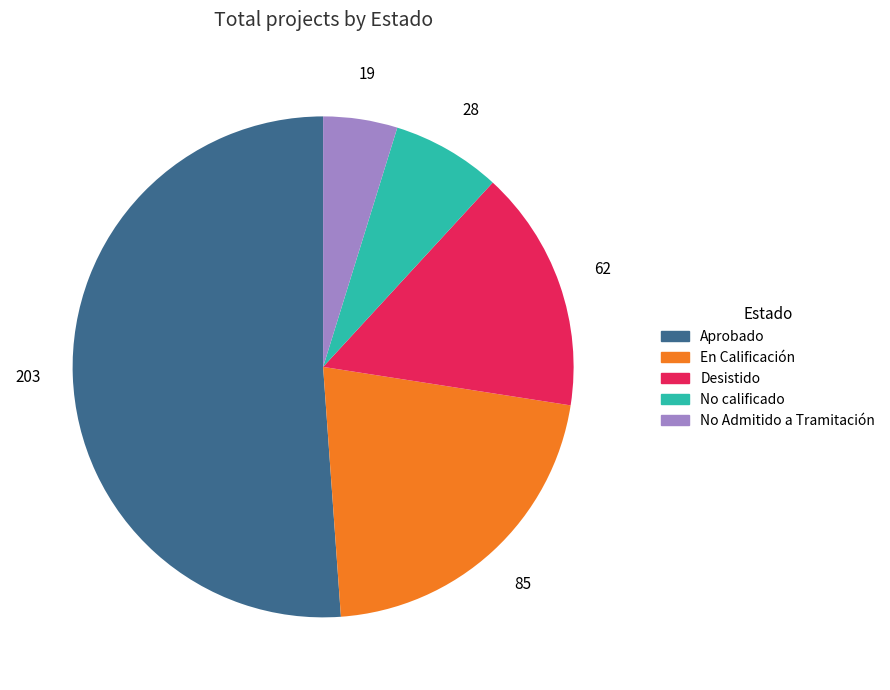

The No calificado slice represents 1% of the pie. True or false?

False